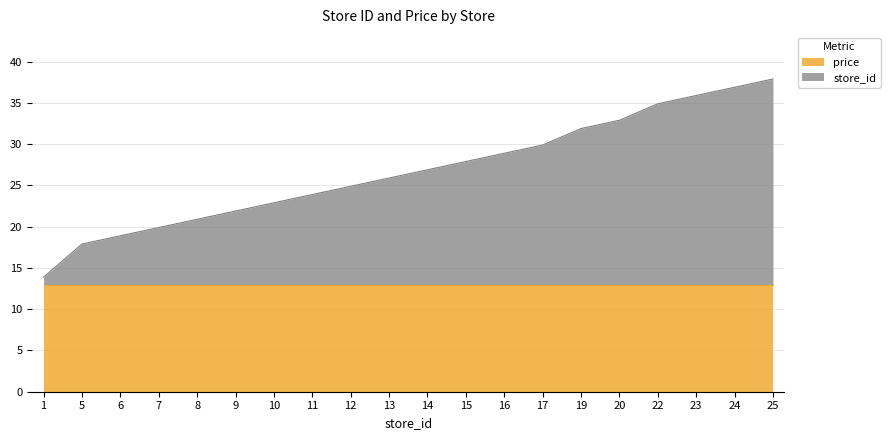

Is it true that the value at 5 is 27.1?

False